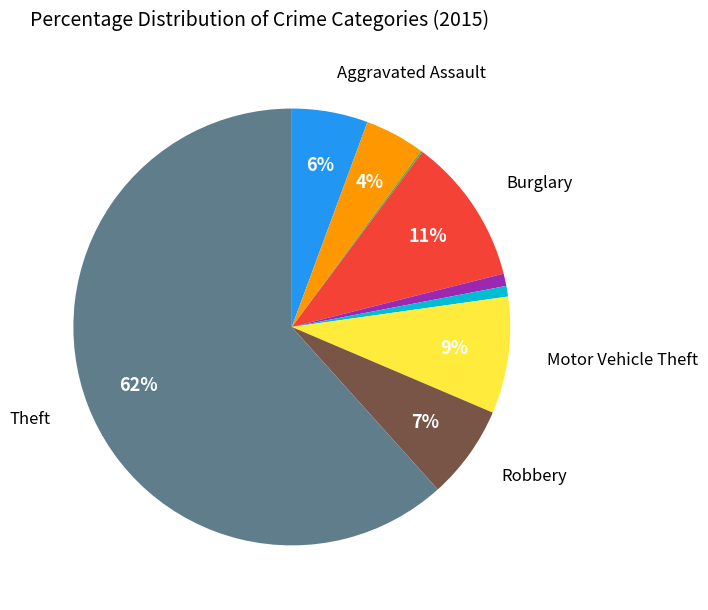

Is there a majority slice in this chart?

Yes